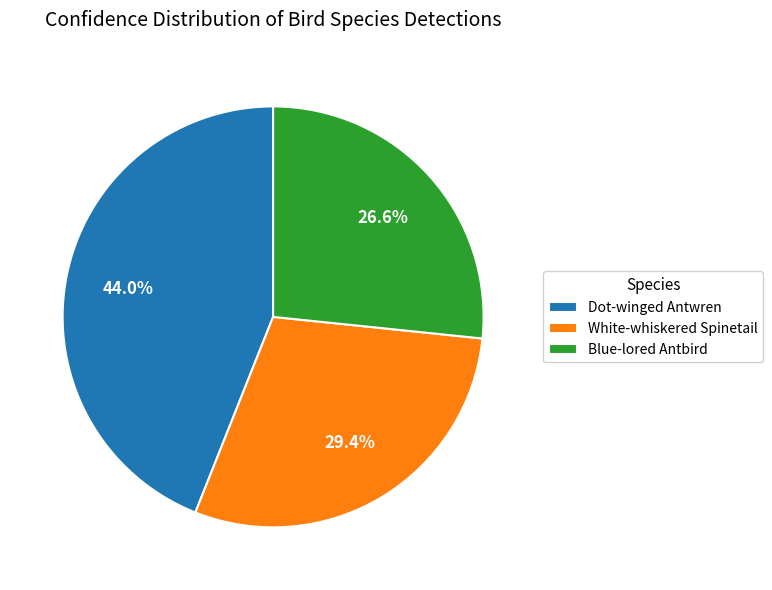

What is the smallest slice in the pie chart?

Blue-lored Antbird